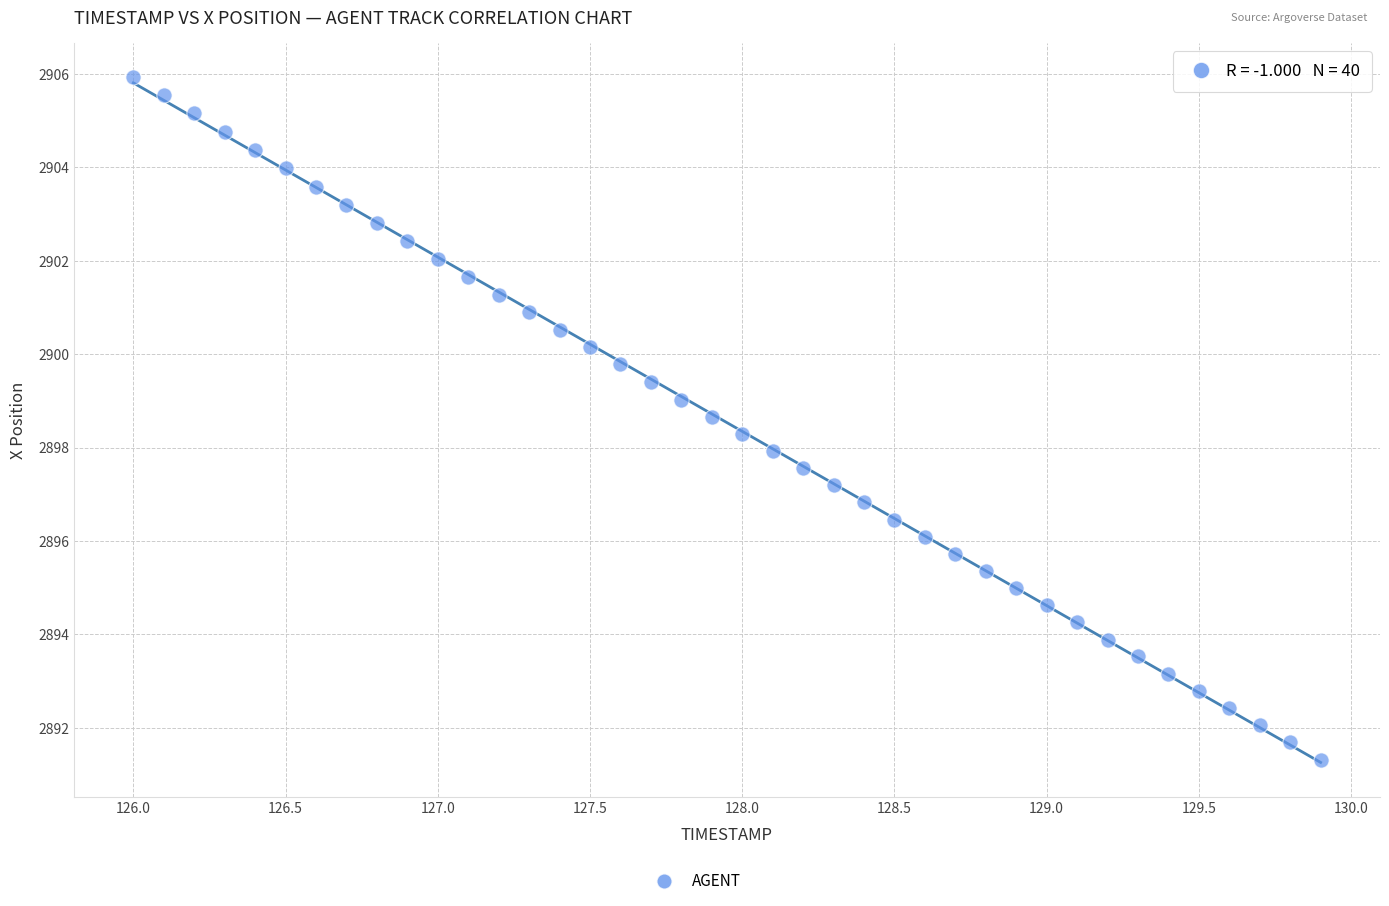

What is the range of Y values (max minus min)?

14.6